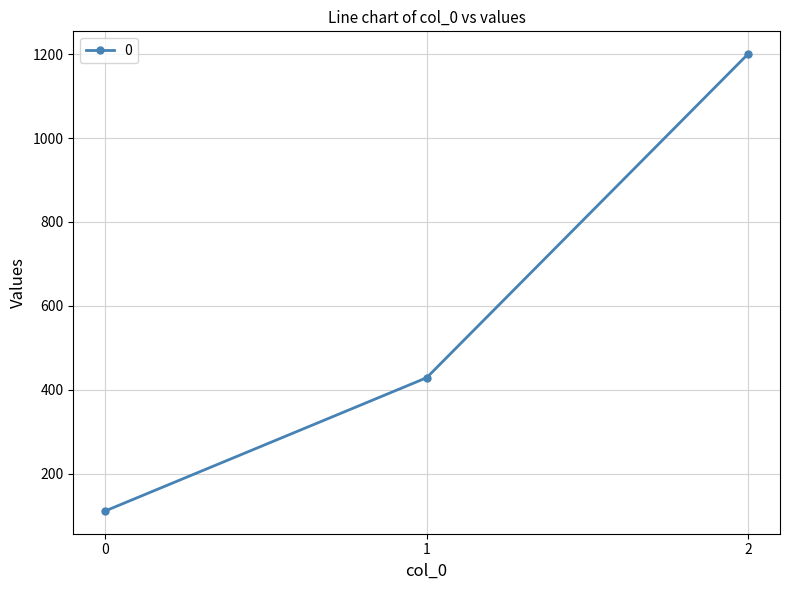

Does the chart display data point markers on the line(s)?

Yes